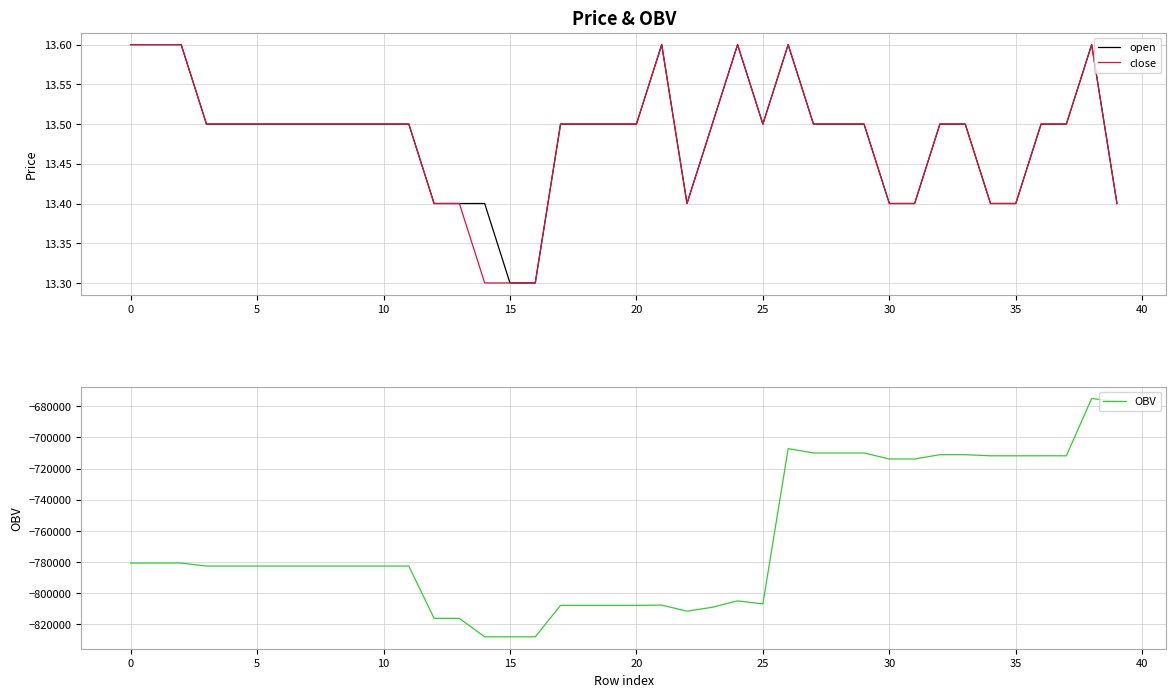

The value of open at 0 is 13.6. True or false?

True